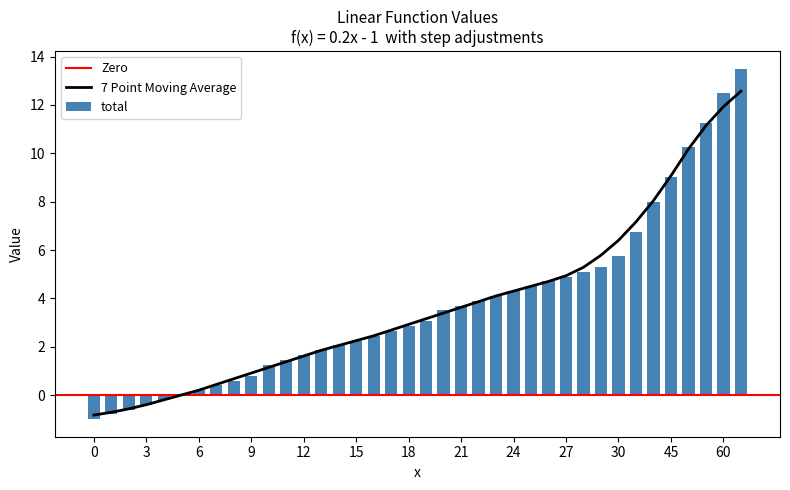

What is the sum of all total values?

141.5